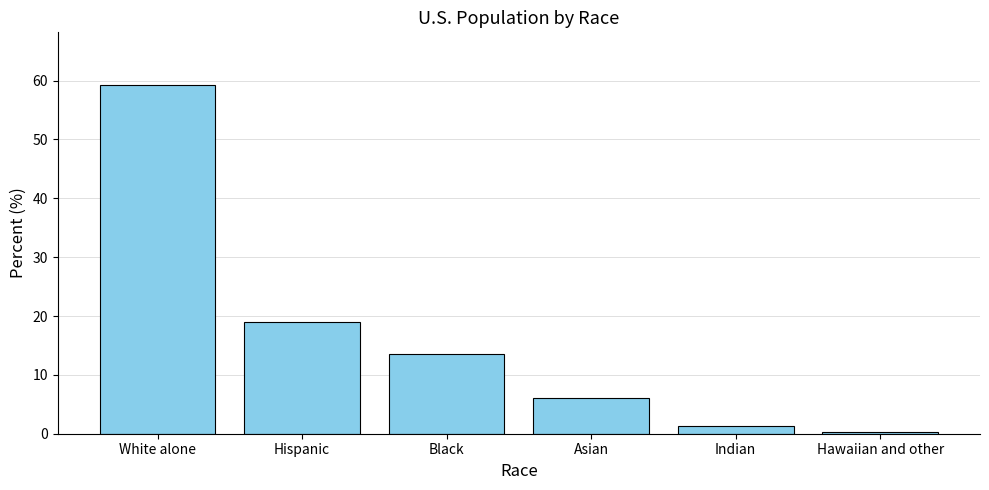

At which category does the chart reach its peak across all series?

White alone